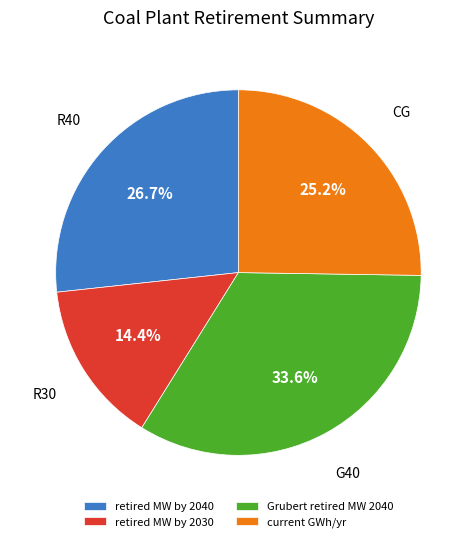

To the nearest percent, what portion does retired MW by 2030 represent?

14%